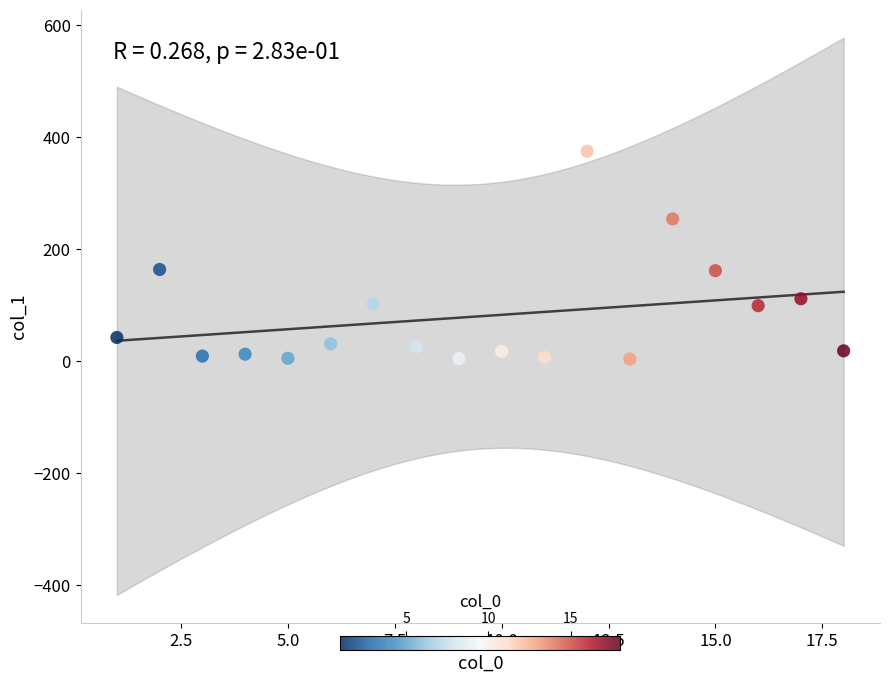

What is the range of X values (max minus min)?

17.0